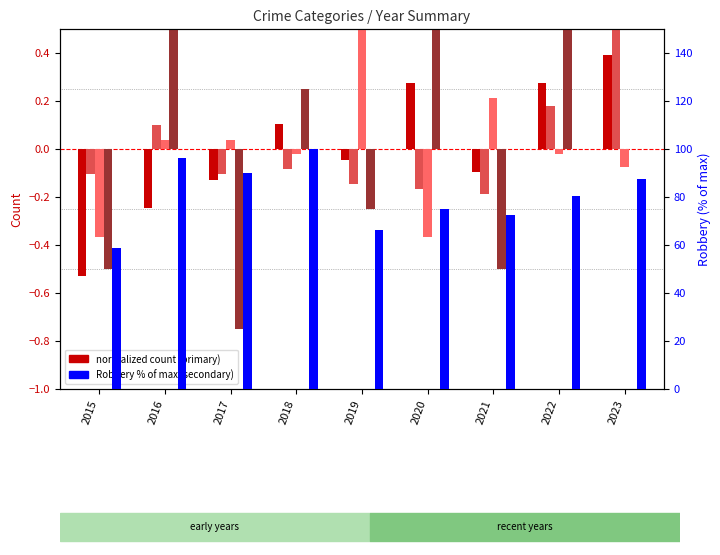

Which has a higher value, 2015 or 2021?

2021